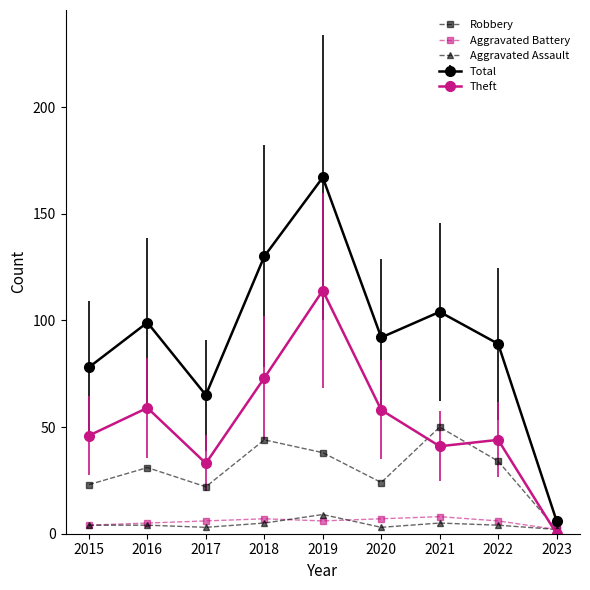

What is the sum of all Aggravated Battery values?

51